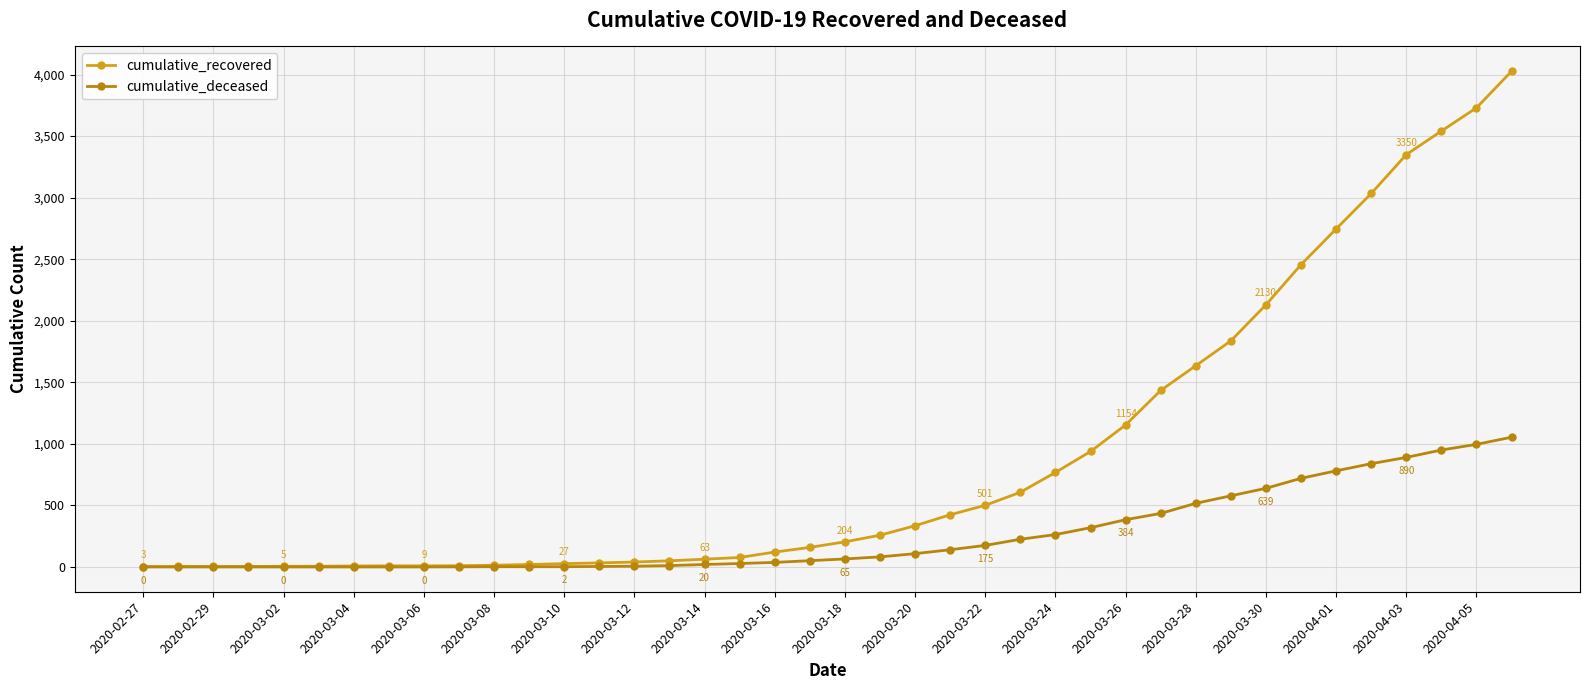

At how many categories does at least one series exceed 2383?

7